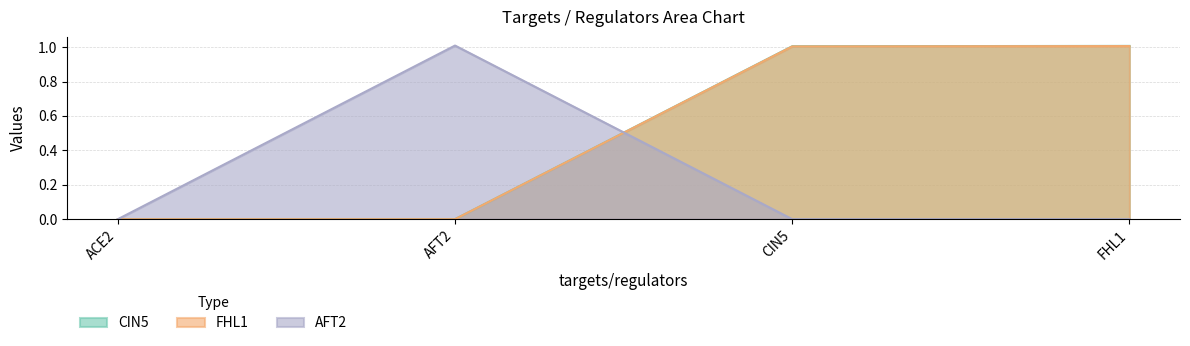

True or false: AFT2 has more than 1 points higher than both neighbors.

False